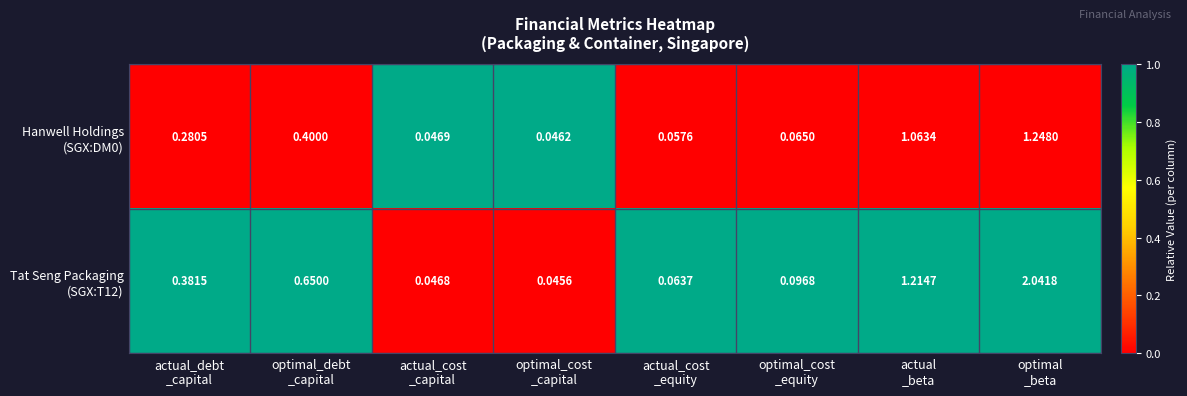

Count the number of categories in the chart.

8